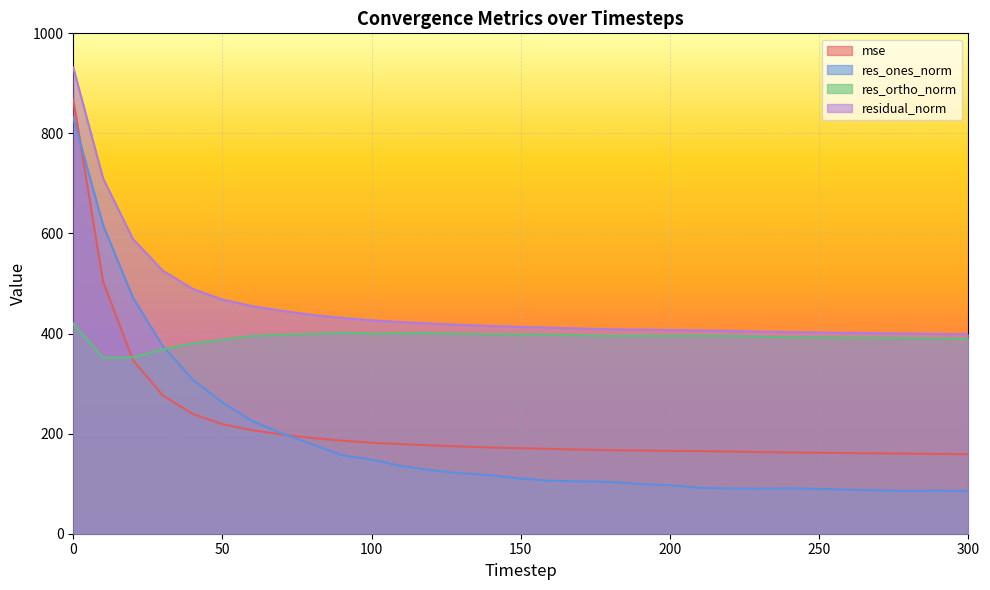

What is the approximate value of mse at 80?

191.4